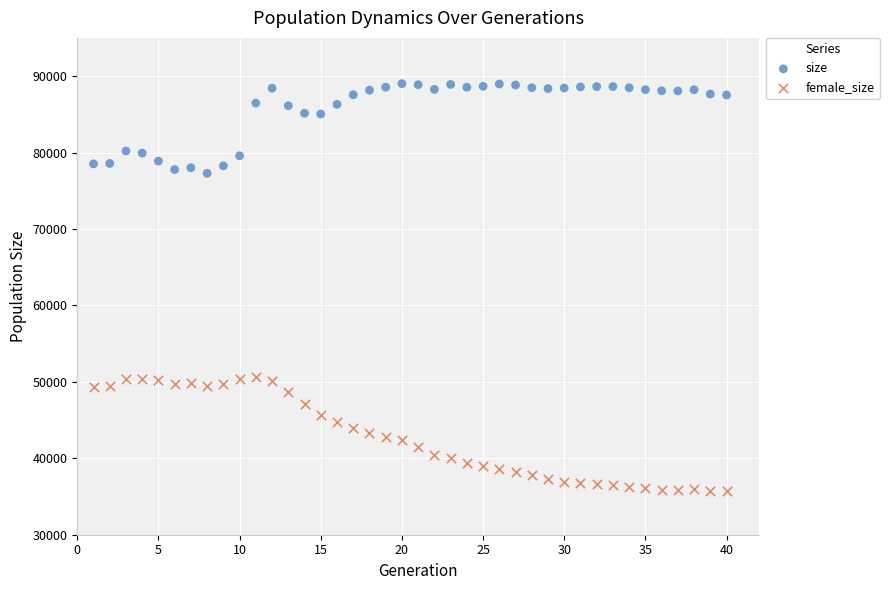

Across all data points, what is the range of X values (max minus min)?

39